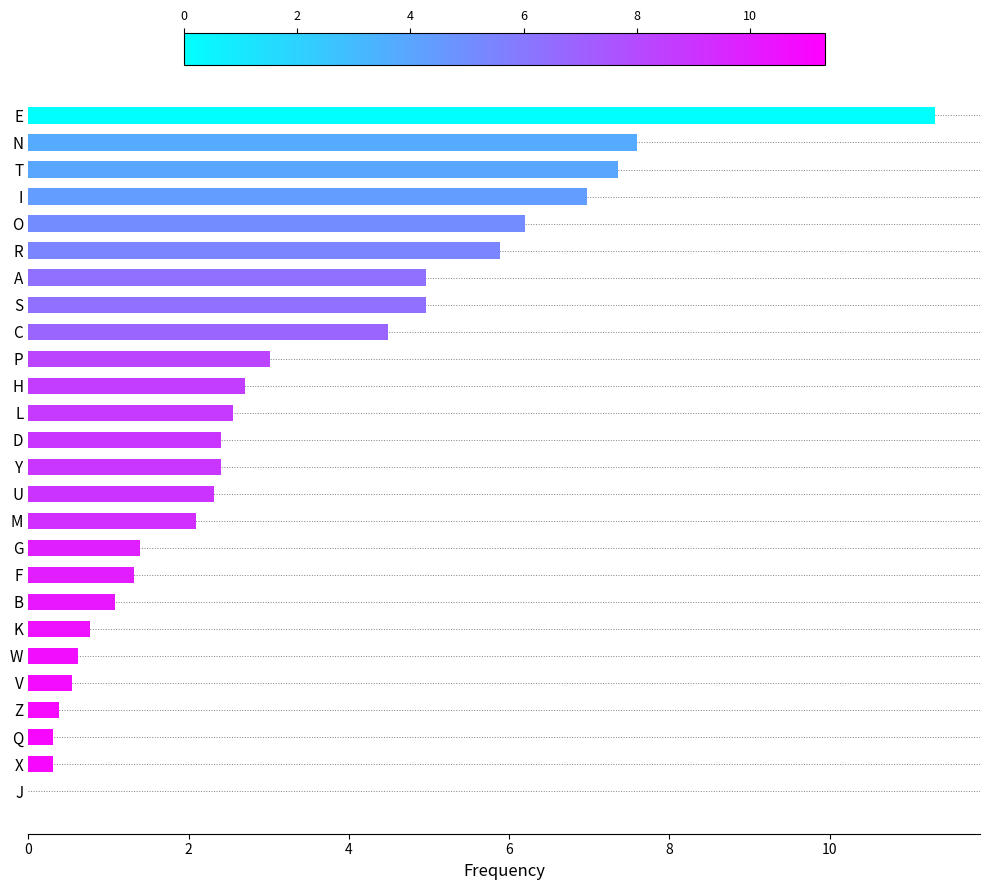

The value at I is 7.0. True or false?

True